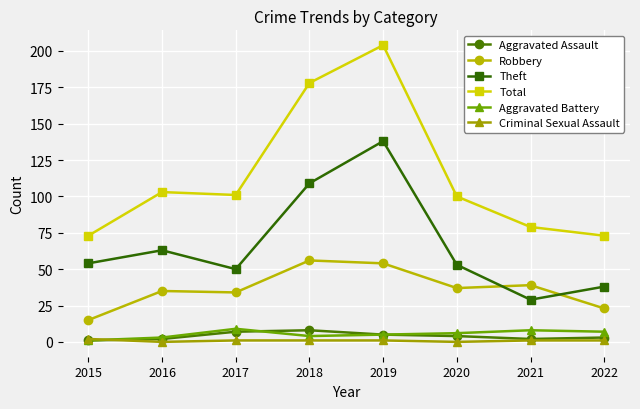

After their last crossing, which series has the higher values: Robbery or Theft?

Theft